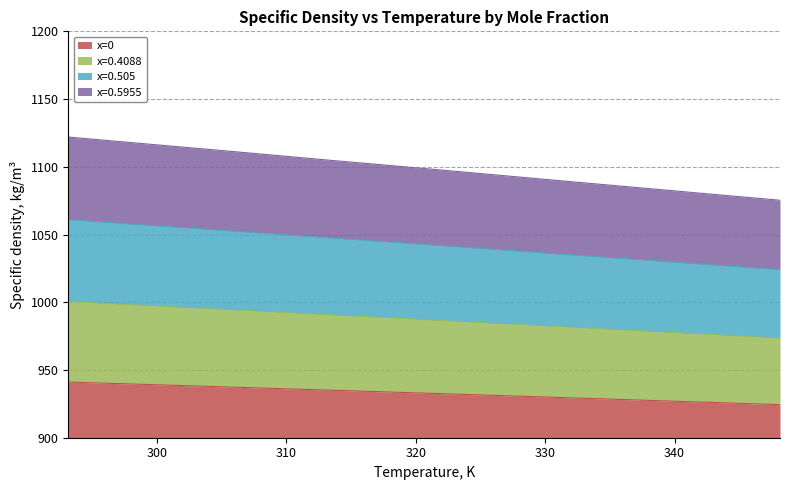

What is the lowest value of the x=0 series?

24.4